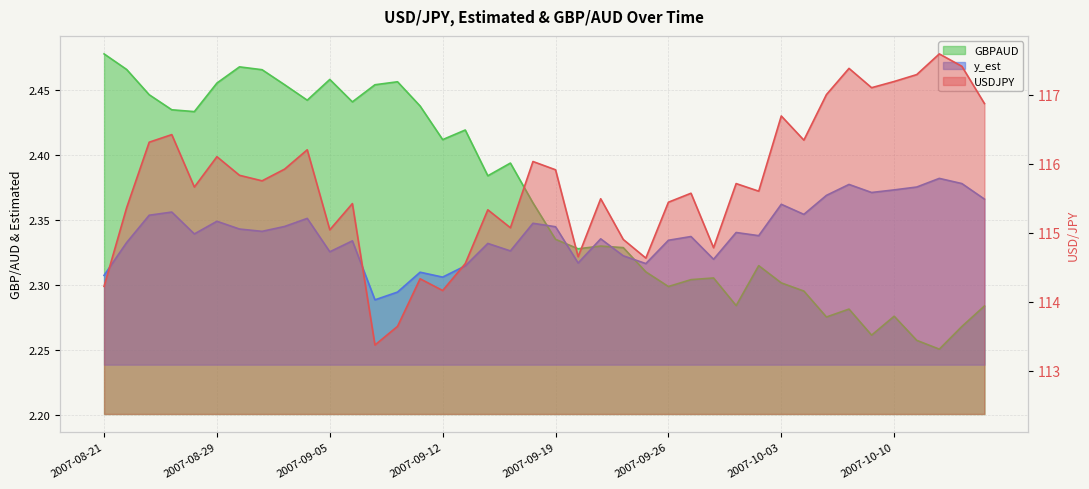

The value of USDJPY at 2007-09-24 is 1.4. True or false?

False